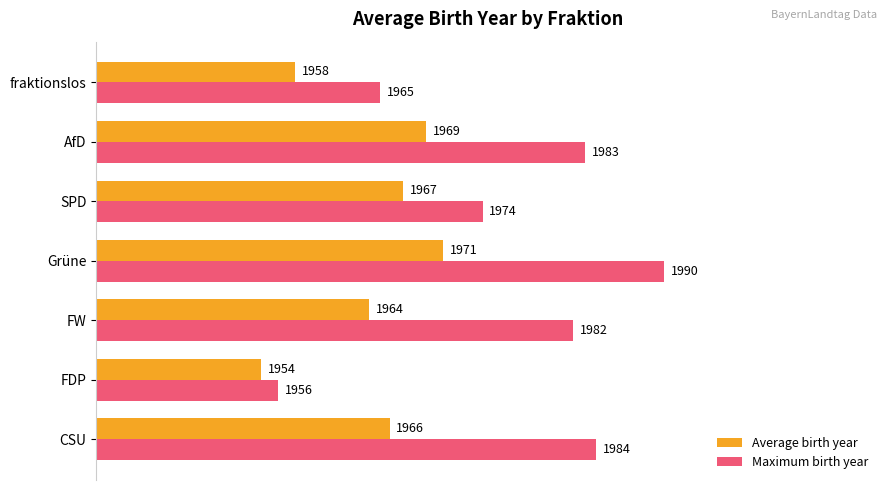

What are all the series names shown in the legend?

Average birth year, Maximum birth year